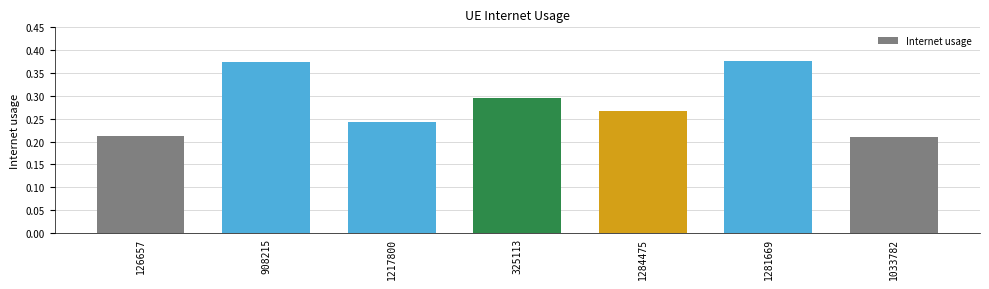

Is it true that the value at 325113 is 0.2?

False